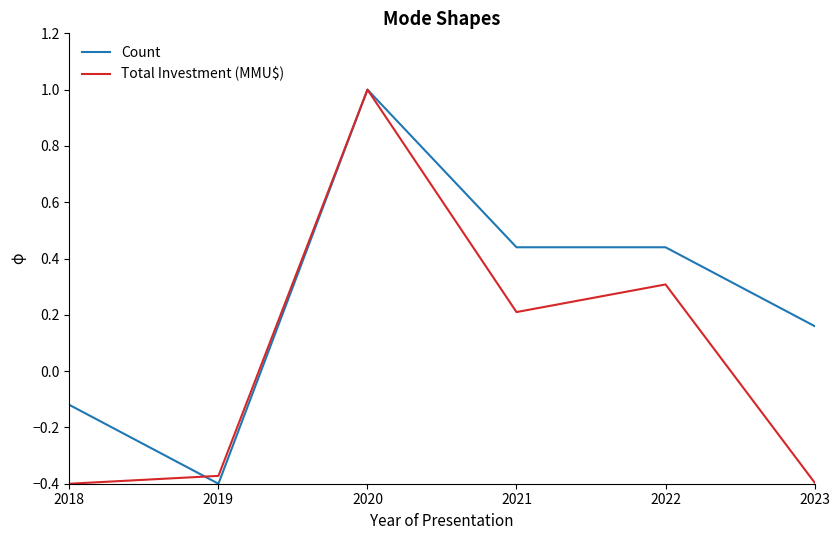

Rank the series at 2022 from highest to lowest value.

Count, Total Investment (MMU$)